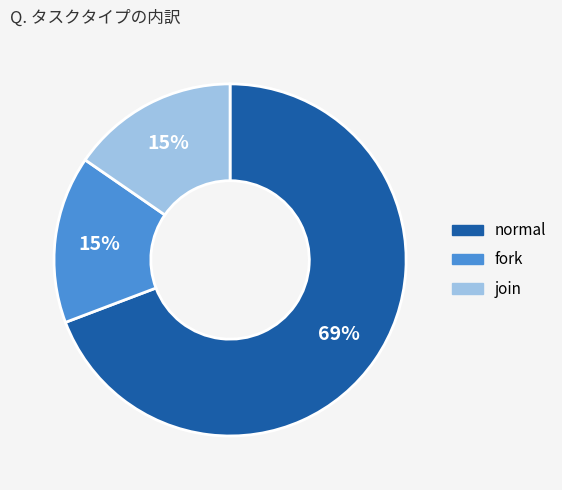

What percentage is the join slice, to the nearest percent?

15%